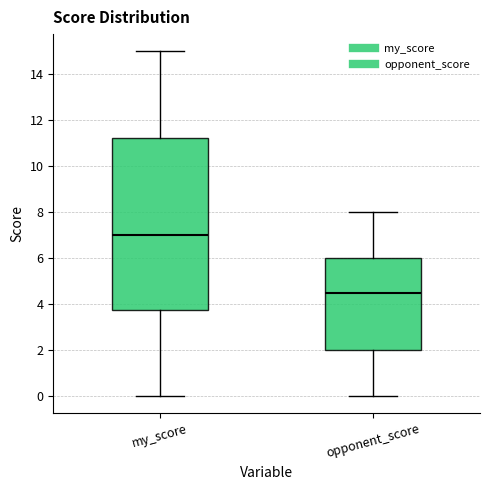

Reading left to right, transcribe this box plot: for each box, give where its median line is, the range the box spans, and where its two whiskers end, as read against the y-axis. The values are not printed on the chart, so give them approximately, as read against the axis.

my_score: median 7.0, box 3.8 to 11.2, whiskers 0.0 to 15.0
opponent_score: median 4.6, box 2.0 to 6.0, whiskers 0.0 to 8.0